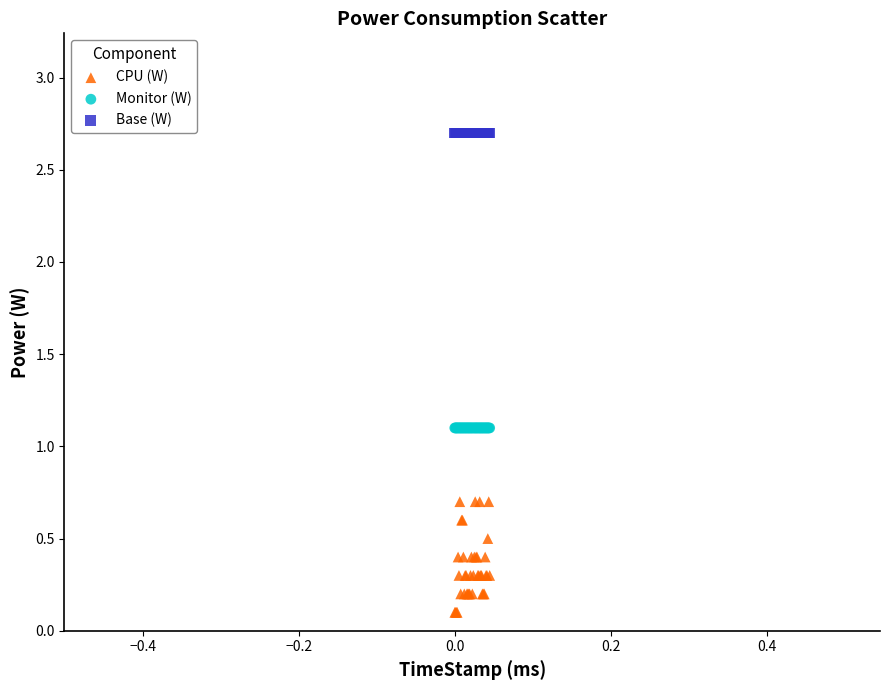

Which series contains the highest Y value?

Base (W)